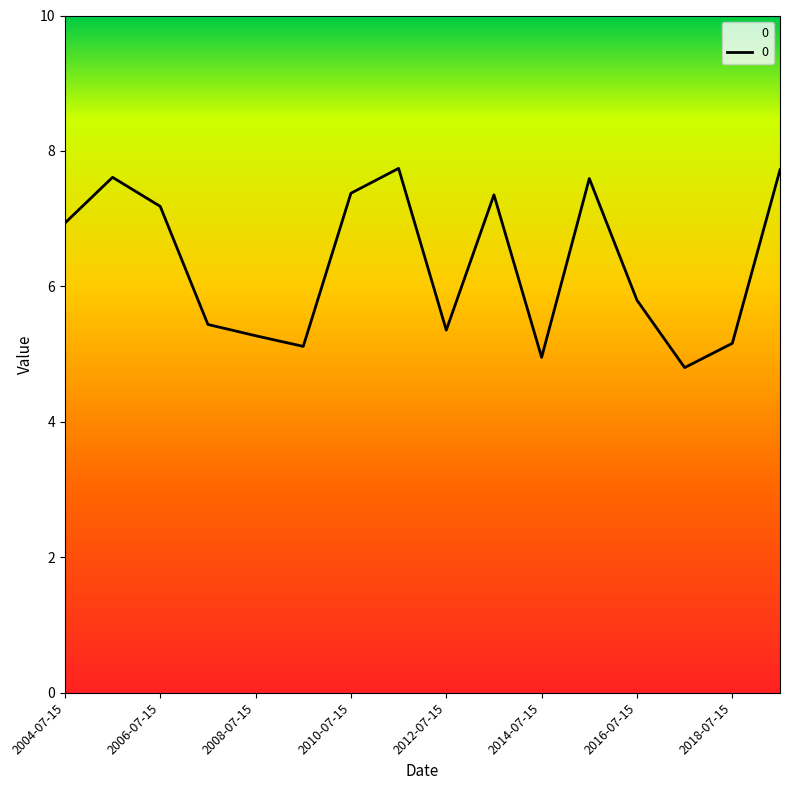

What is the minimum value shown in the chart?

4.8